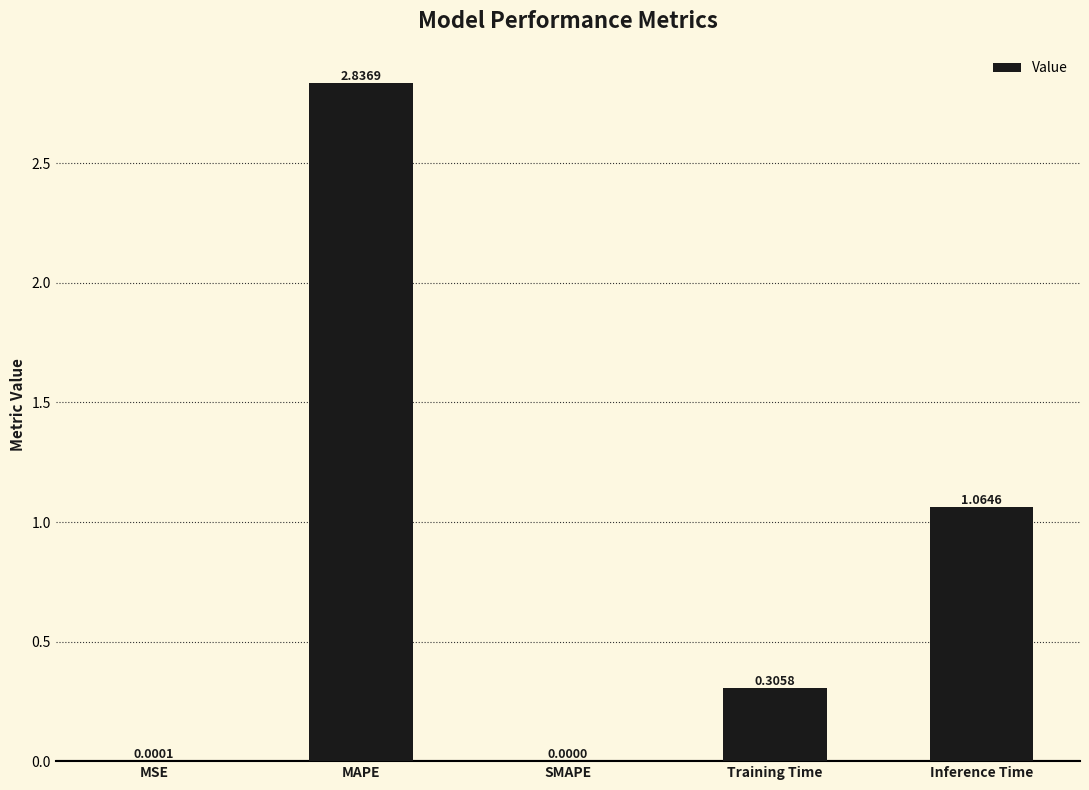

What is the sum of all values?

4.2